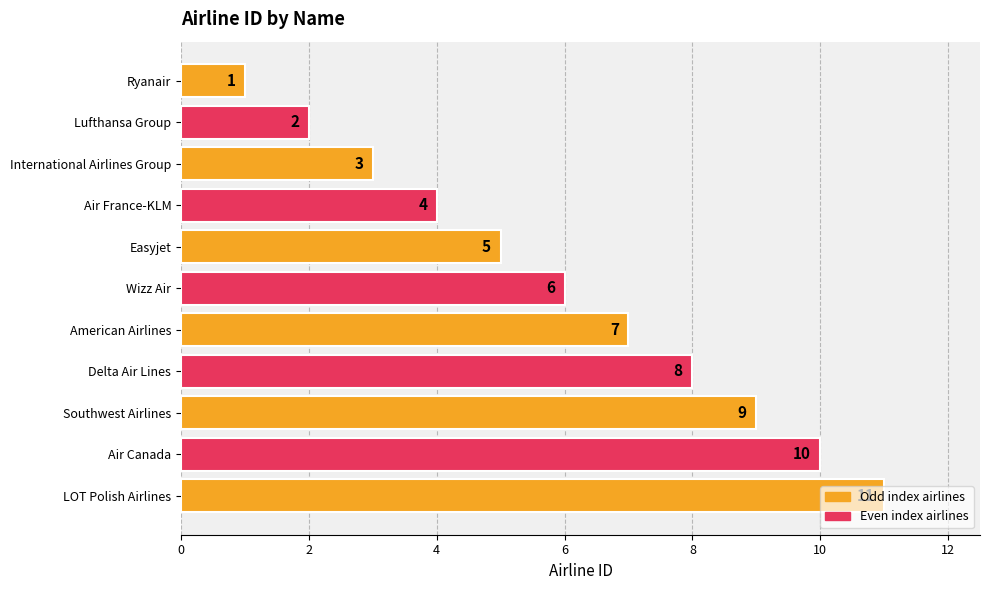

Are the bars grouped side by side (vs. stacked)?

No